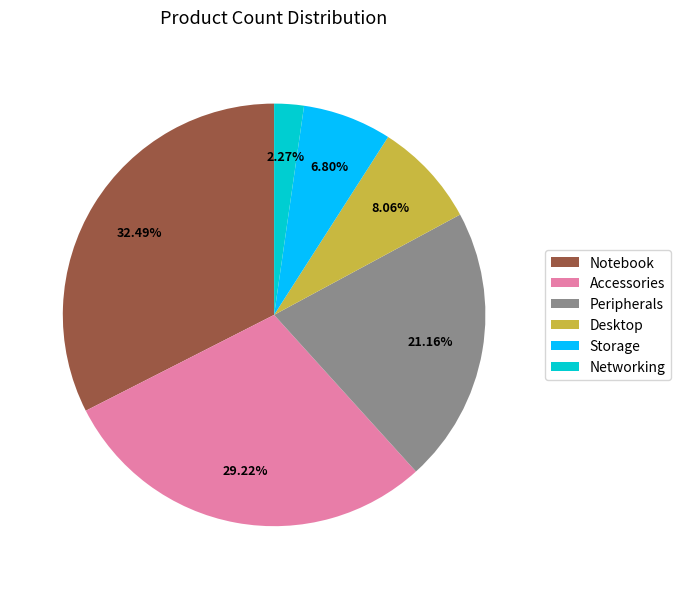

What percentage is the Networking slice, to the nearest percent?

2%